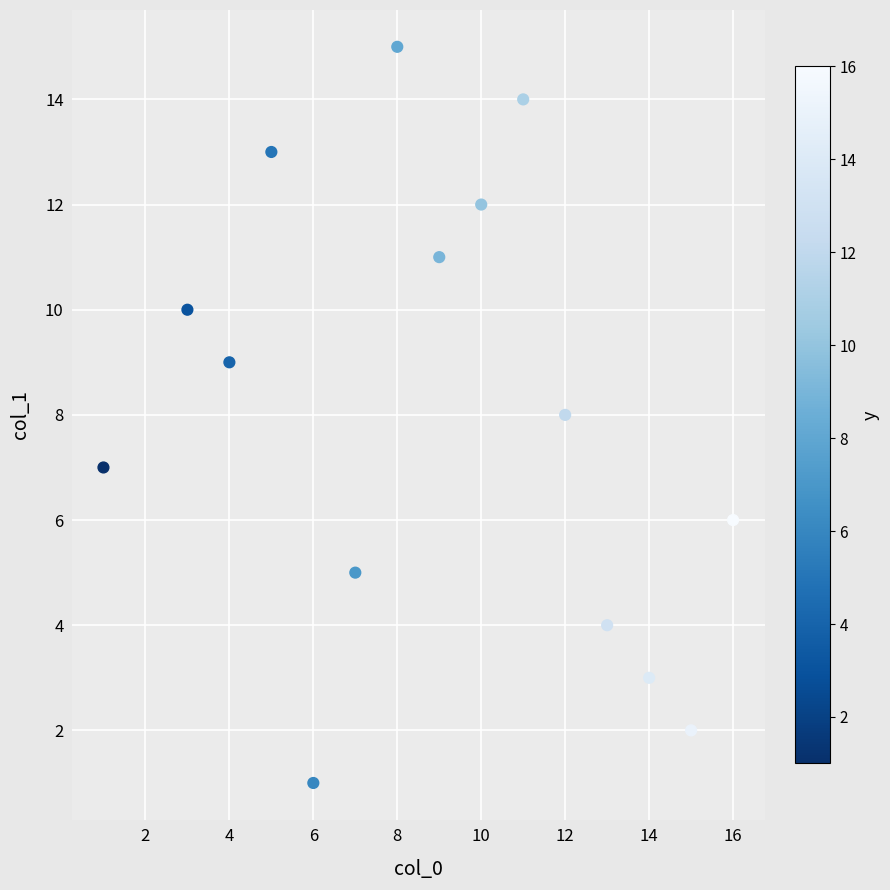

What is the range of X values (max minus min)?

15